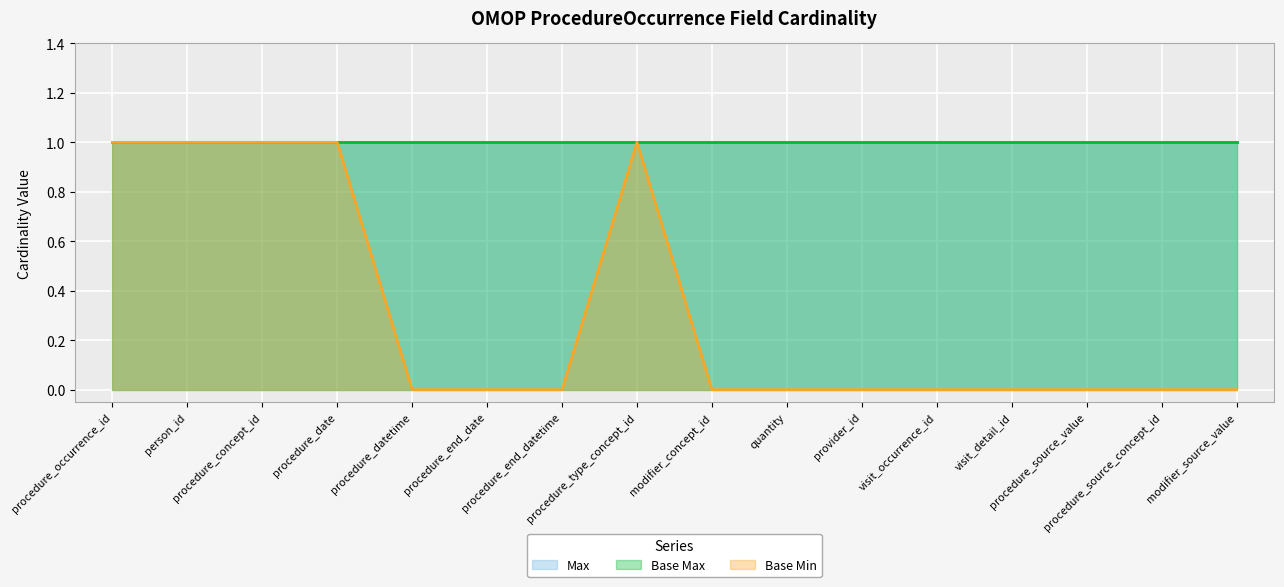

What is the sum of all Base Min values?

5